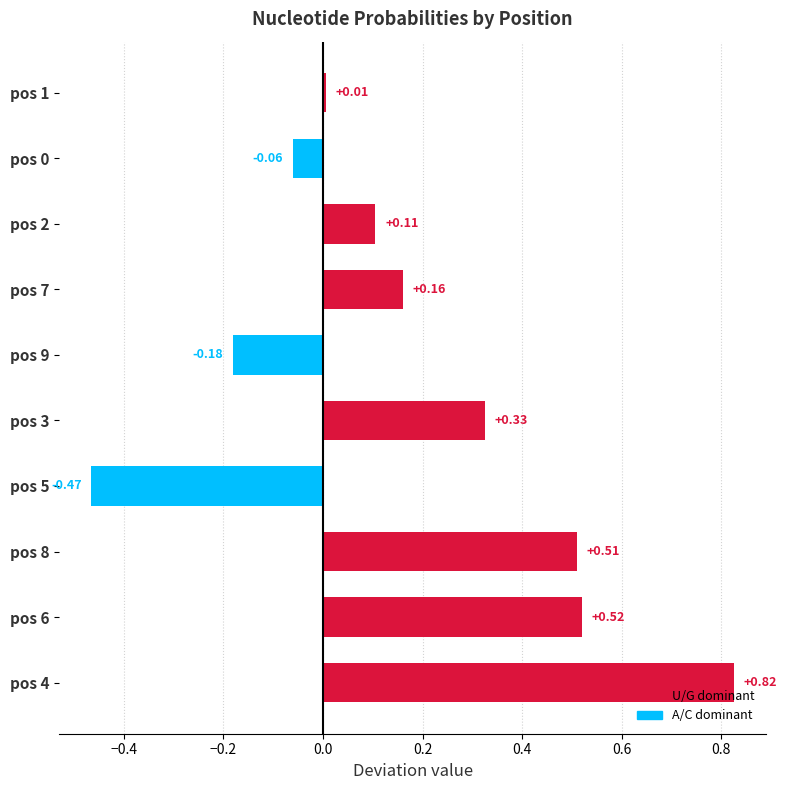

What is the change in value from pos 3 to pos 1?

-0.3